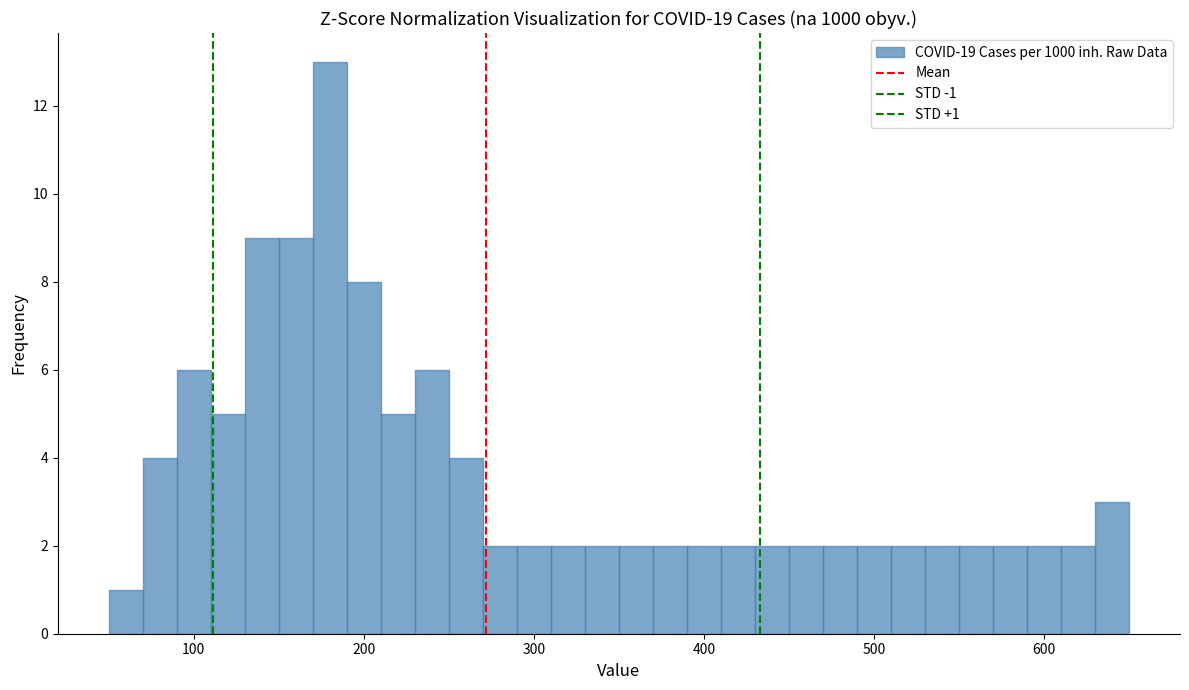

Around what value on the x-axis is the tallest bar? Give the approximate position of its centre, as read against the axis.

180